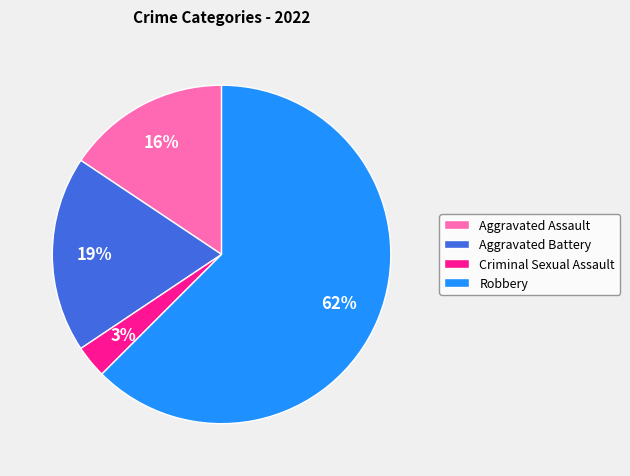

Between Aggravated Assault and Aggravated Battery, which is larger?

Aggravated Battery